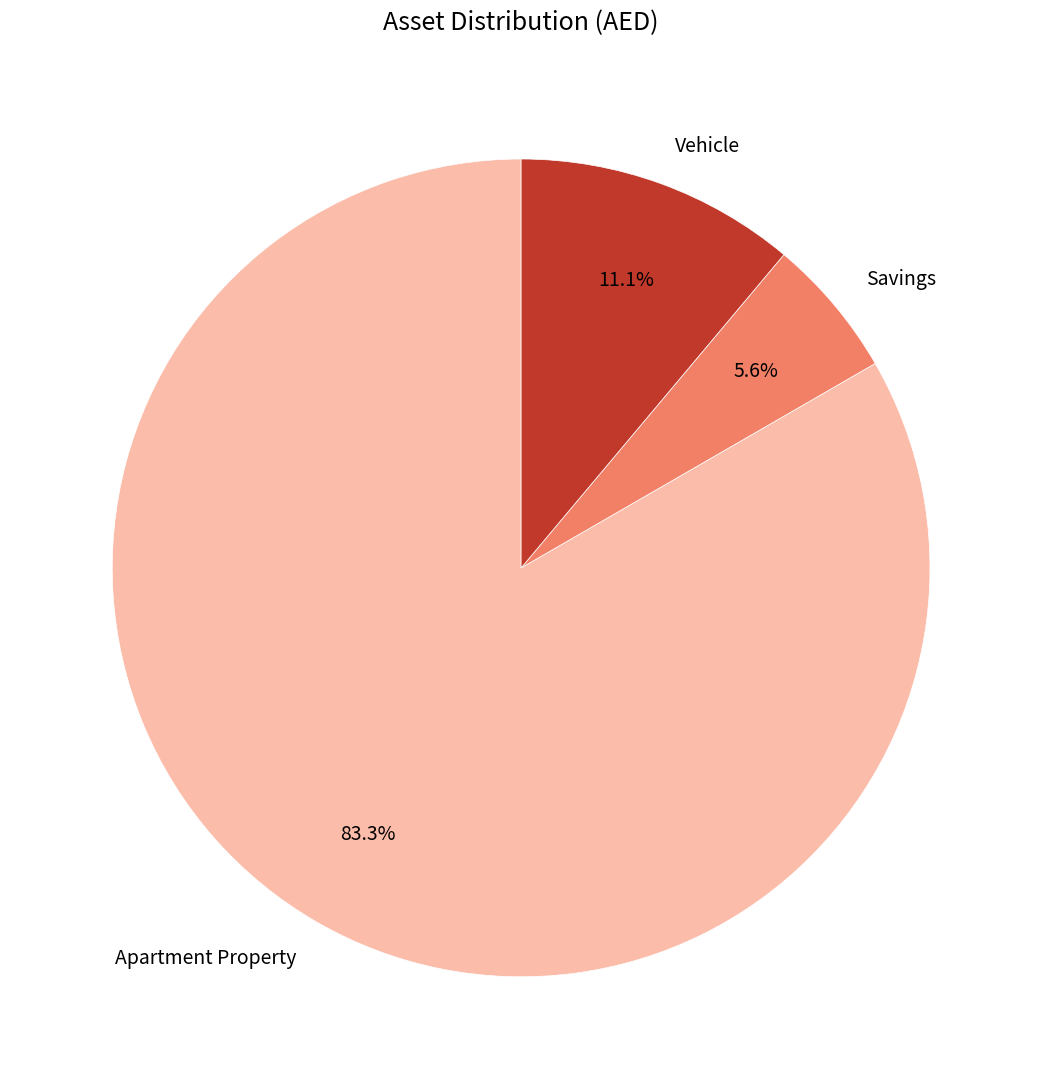

True or false: Savings accounts for 1% of the total.

False